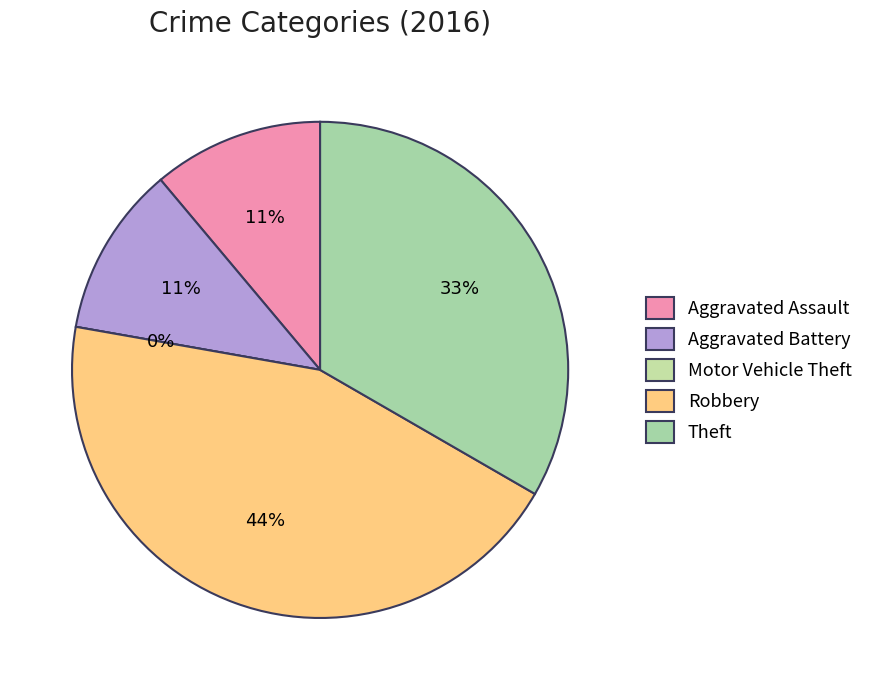

To the nearest percent, what is the difference between the Aggravated Assault and Theft slice percentages?

22%